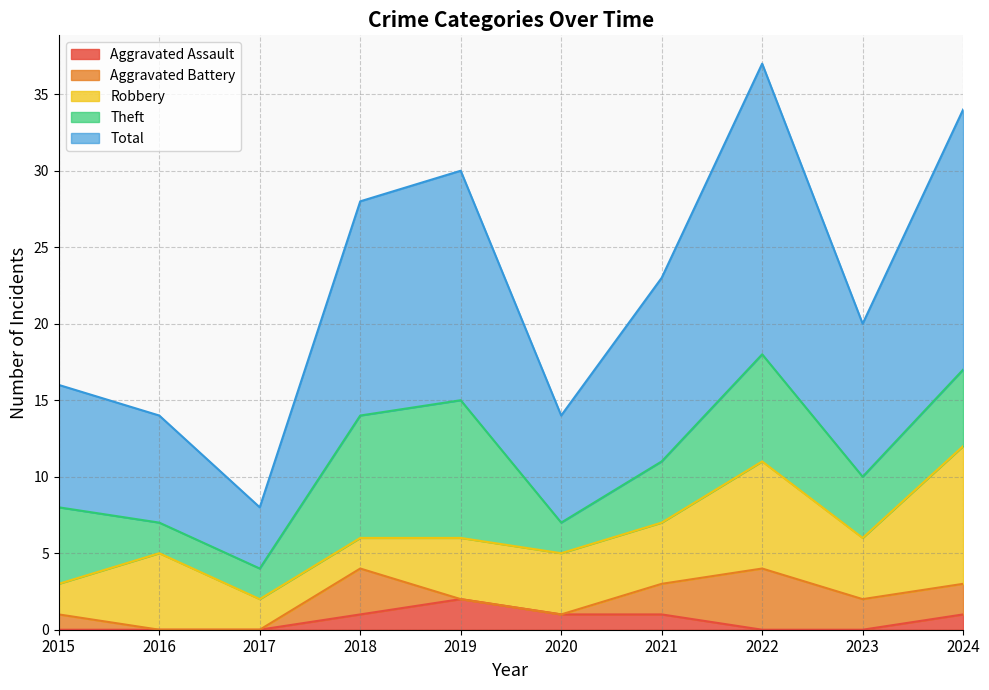

True or false: Aggravated Assault and Theft cross at least once.

False